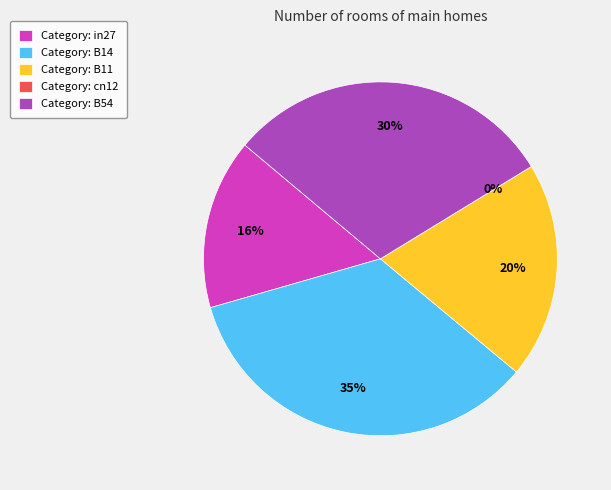

True or false: cn12 accounts for 0% of the total.

True